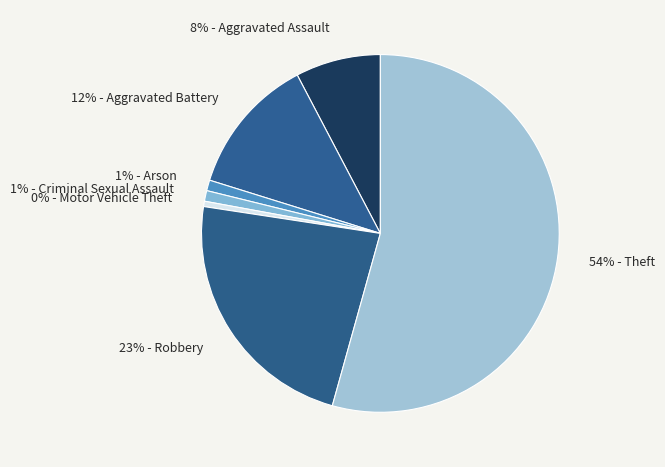

Is it true that 12% - Aggravated Battery is 13% of the pie?

True